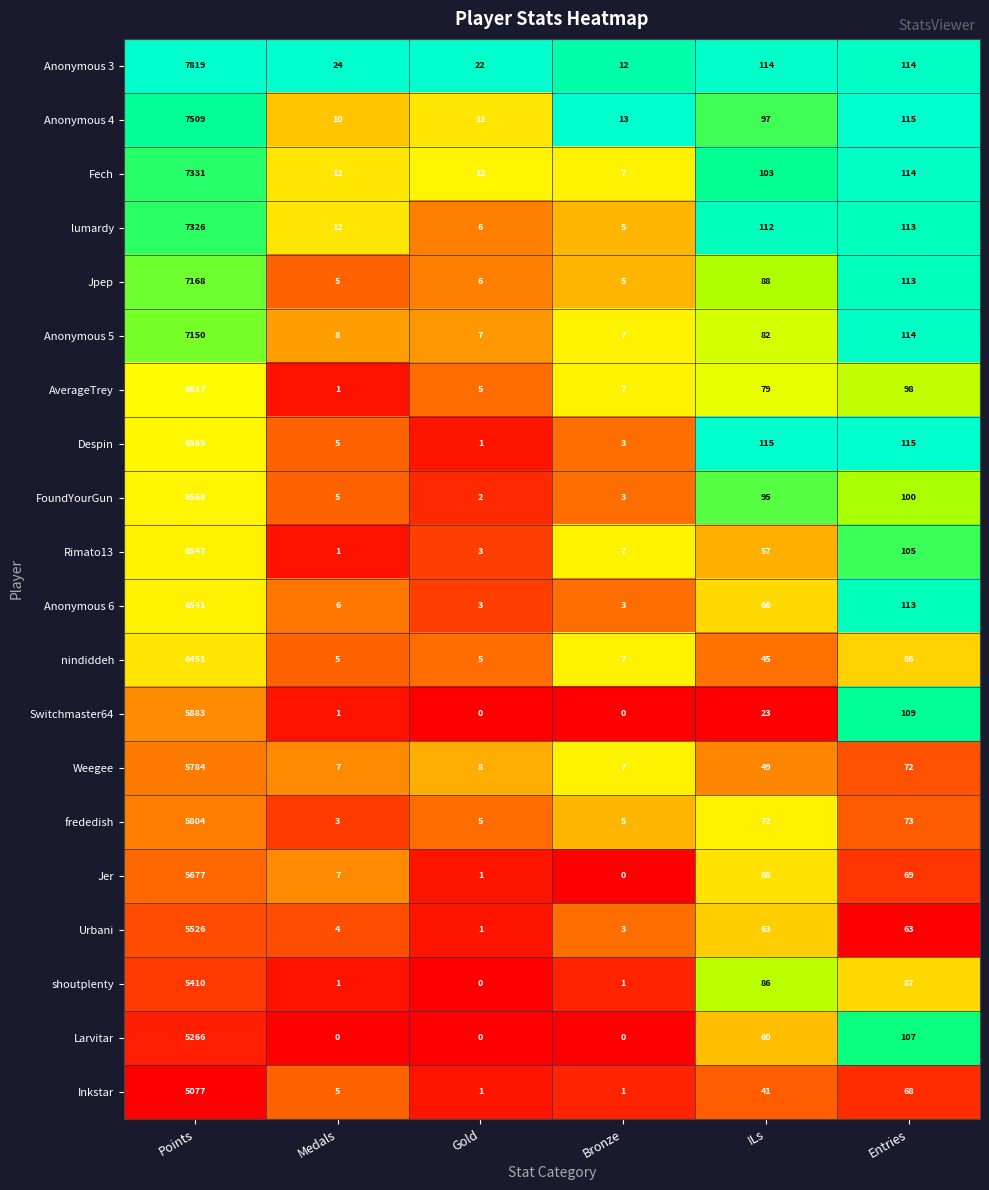

Which series has the largest total across all categories?

Anonymous 3